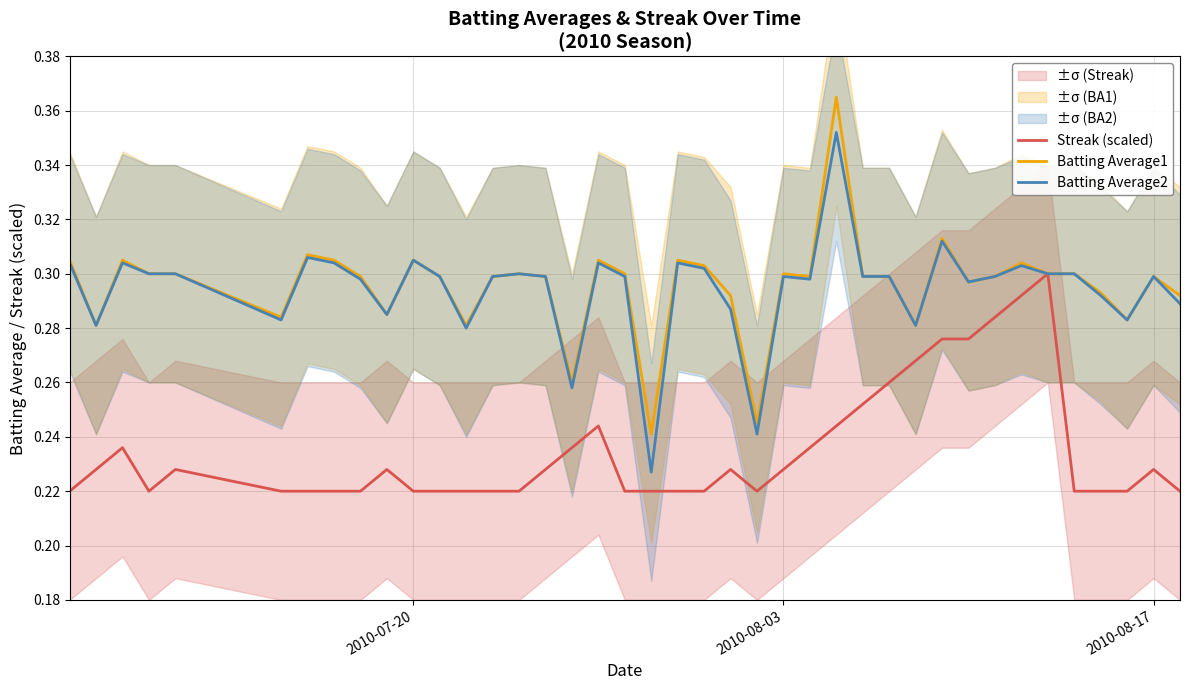

Is it true that Batting Average1 equals 0.3 at 2010-08-17?

True